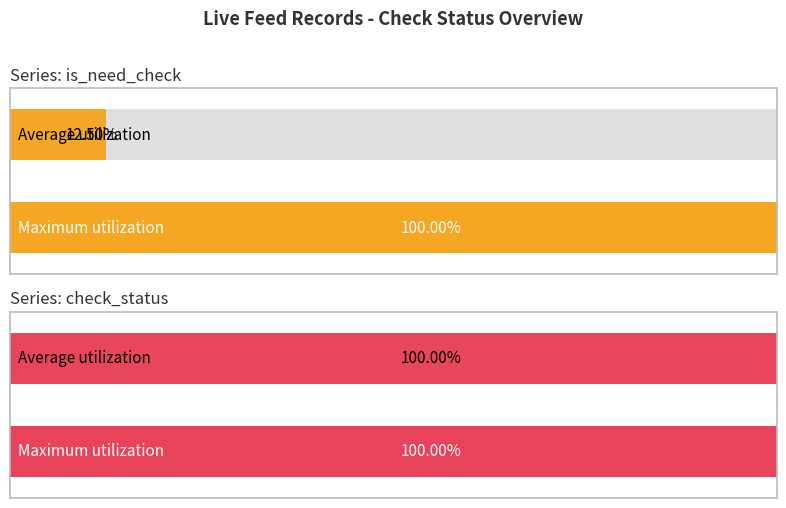

What is the lowest value of the check_status series?

1